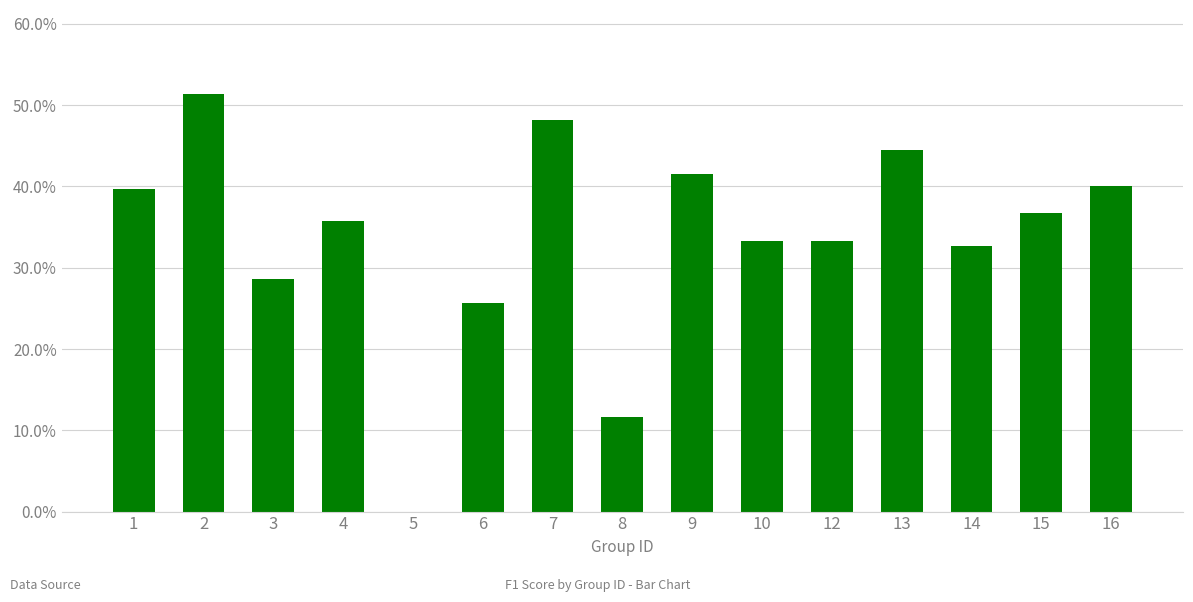

Are the bars horizontal?

No